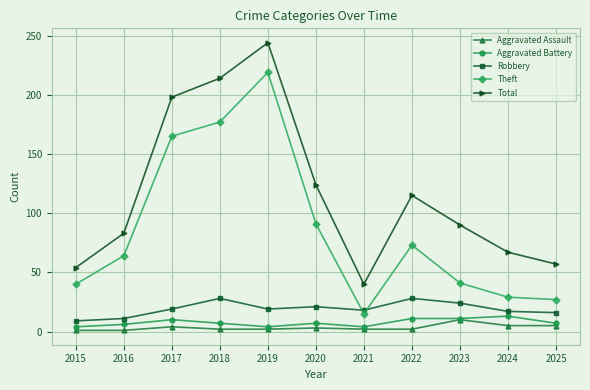

How many series are shown in this chart?

5